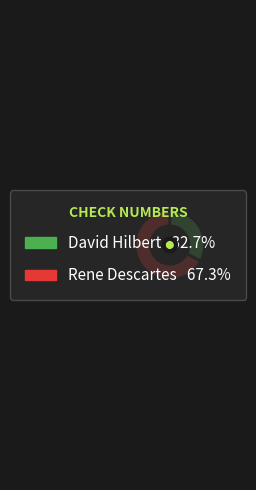

Combined, do David Hilbert and Rene Descartes account for over 50%?

Yes